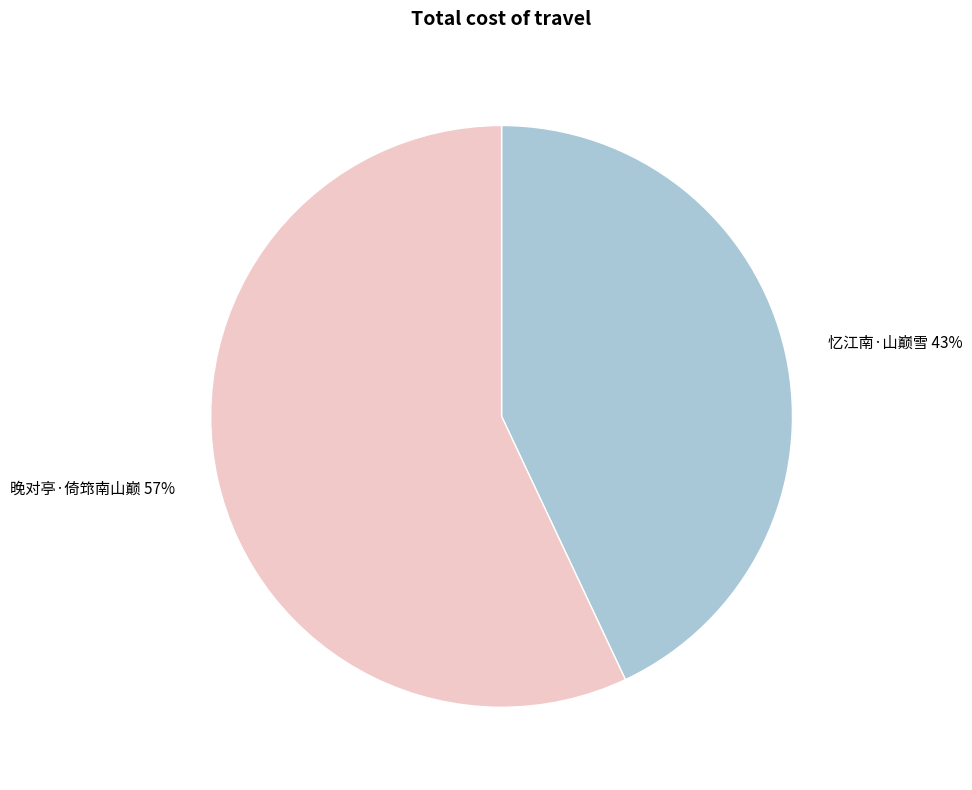

What is the largest slice in the pie chart?

晚对亭·倚筇南山巅